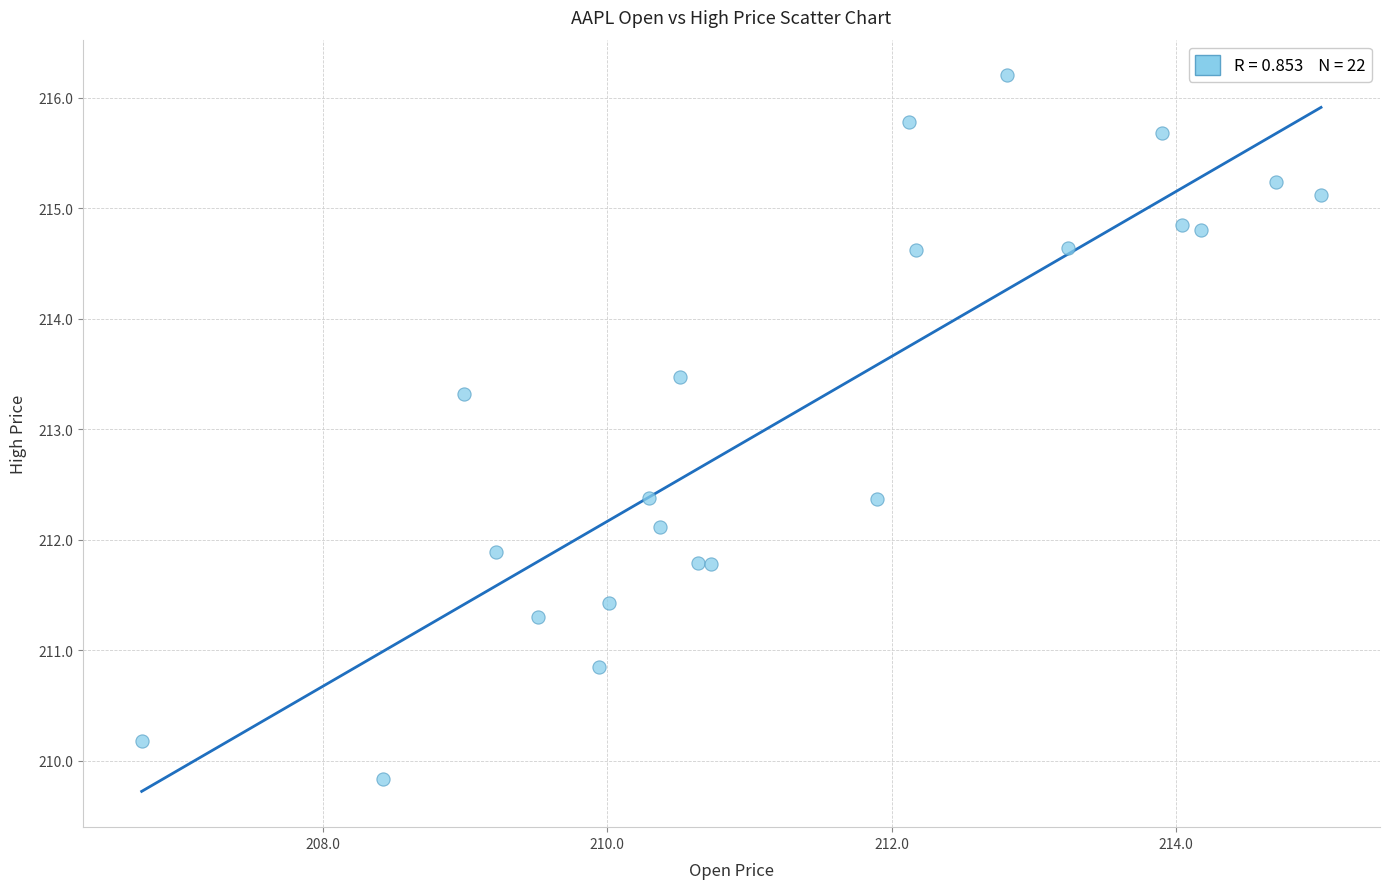

What Y value in the scatter plot is closest to 213?

213.3